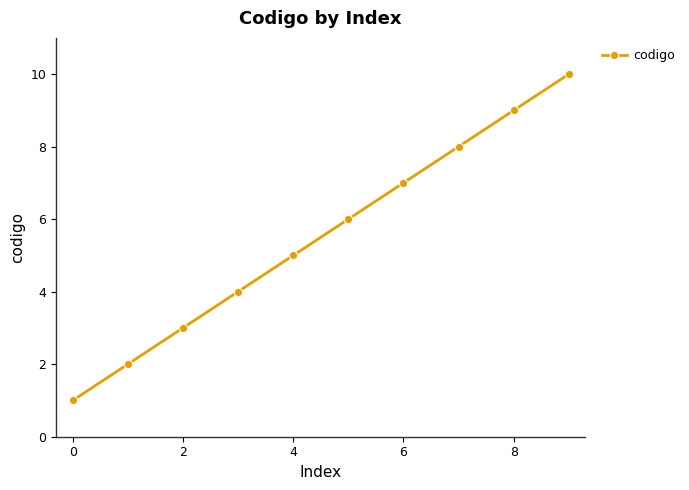

What is the average value?

6